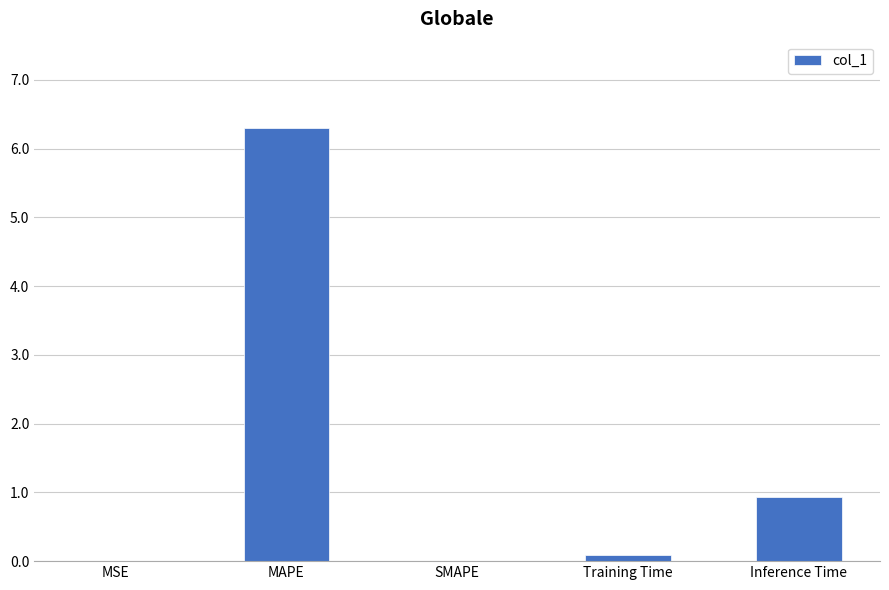

Between MAPE and SMAPE, which is larger?

MAPE